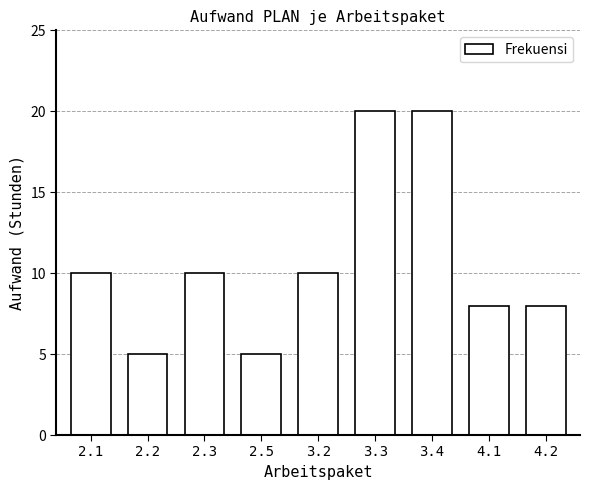

Reading left to right, list all the values displayed in this chart.

2.1=10	2.2=5	2.3=10	2.5=5	3.2=10	3.3=20	3.4=20	4.1=8	4.2=8